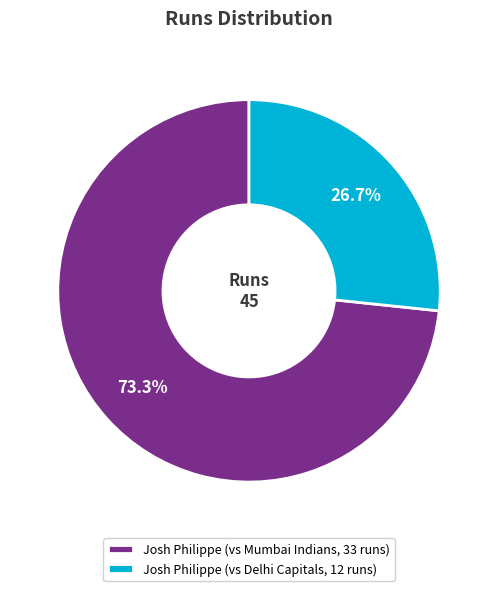

Approximately how many times larger is the value at Josh Philippe (vs Delhi Capitals, 12 runs) compared to Josh Philippe (vs Mumbai Indians, 33 runs)?

0.4